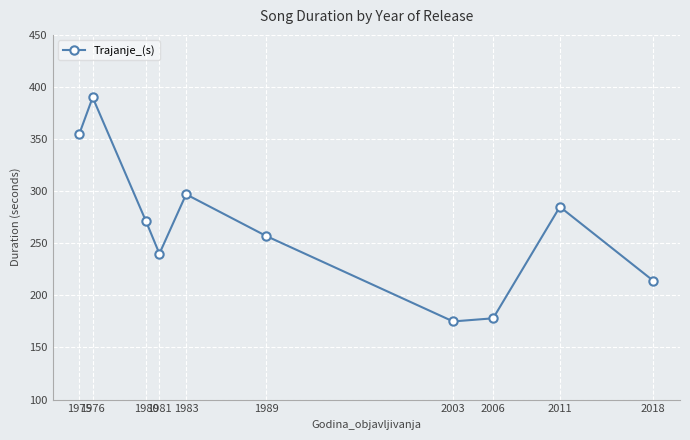

How many points are lower than both their immediate neighbors (excluding endpoints)?

2